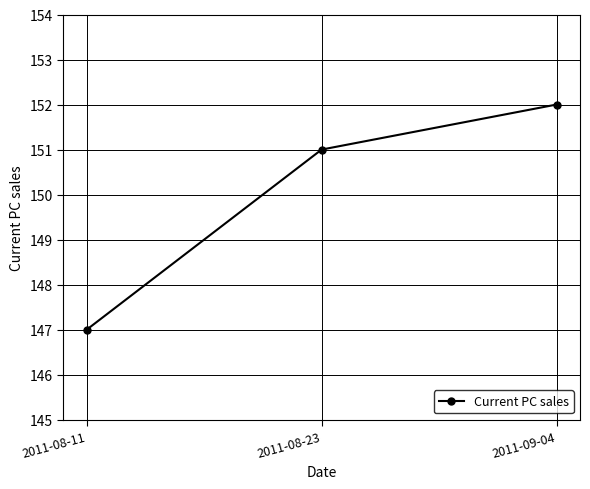

What is the value of the 3rd point from the left?

152